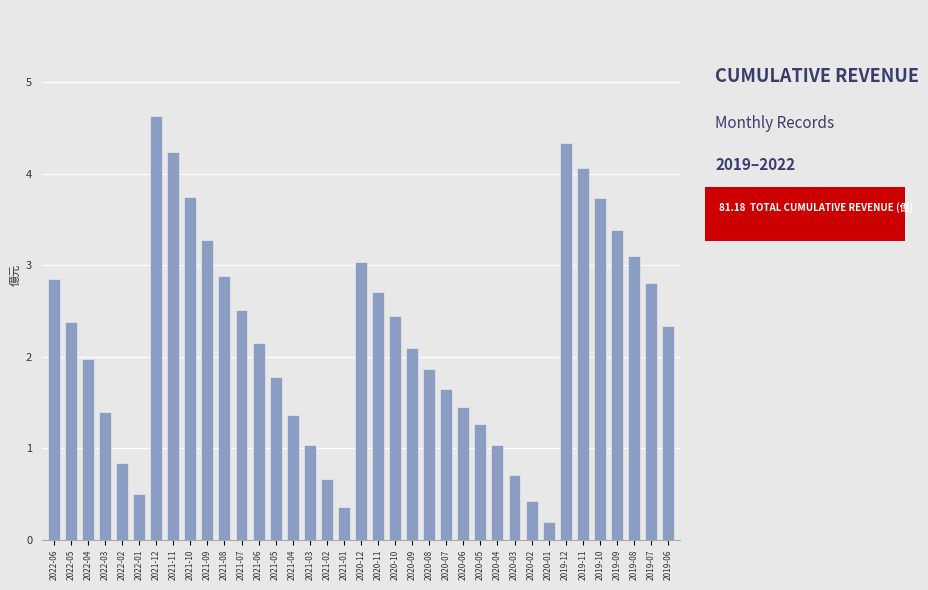

The value at 2020-07 is 0.9. True or false?

False